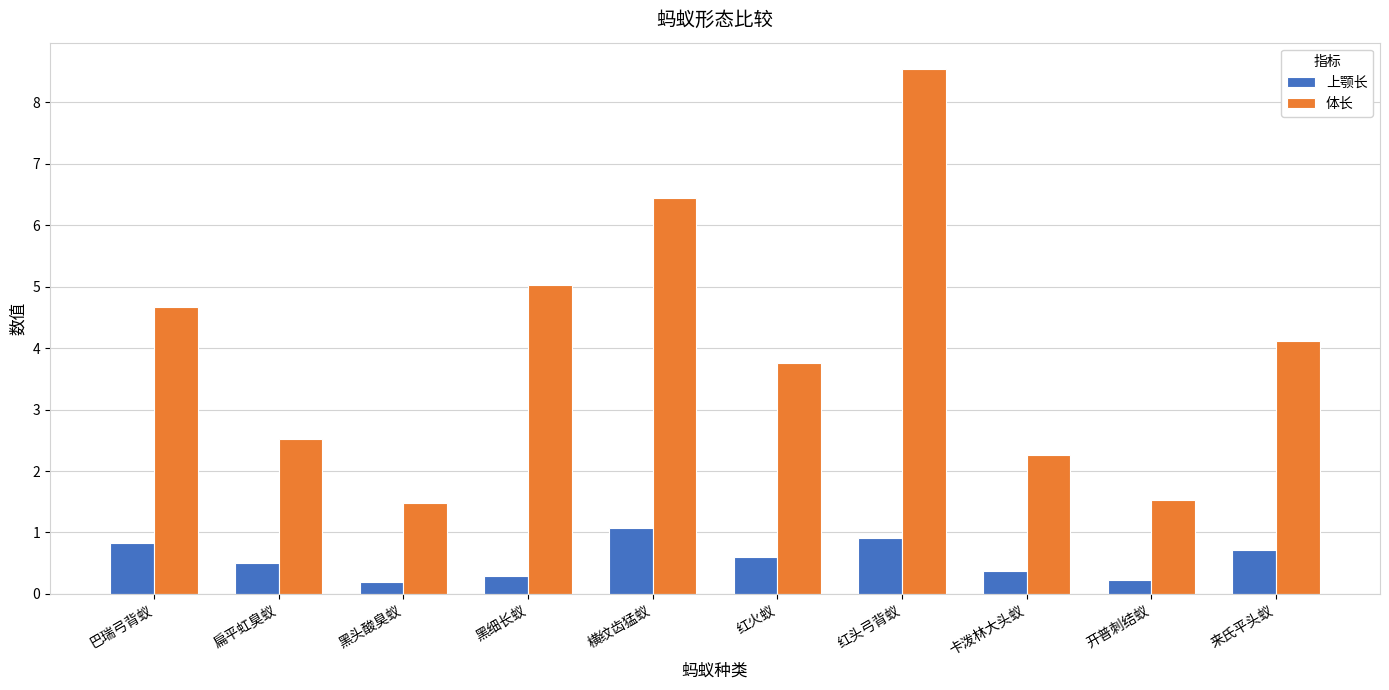

Rank the series by their maximum value, from highest to lowest.

体长, 上颚长